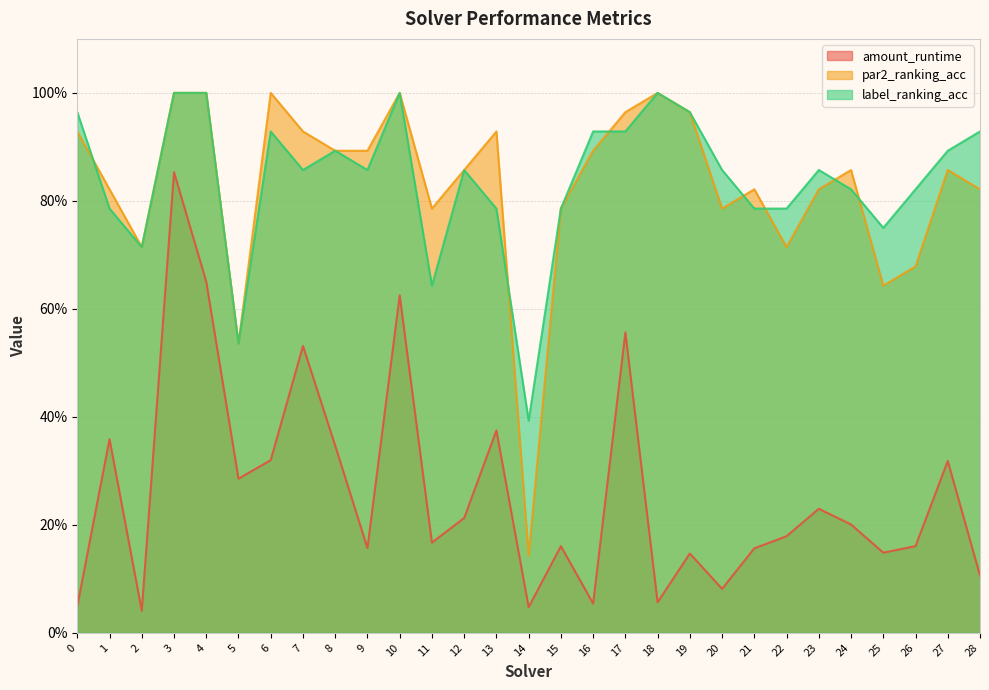

True or false: label_ranking_acc has a value of 0.6 at 28.

False